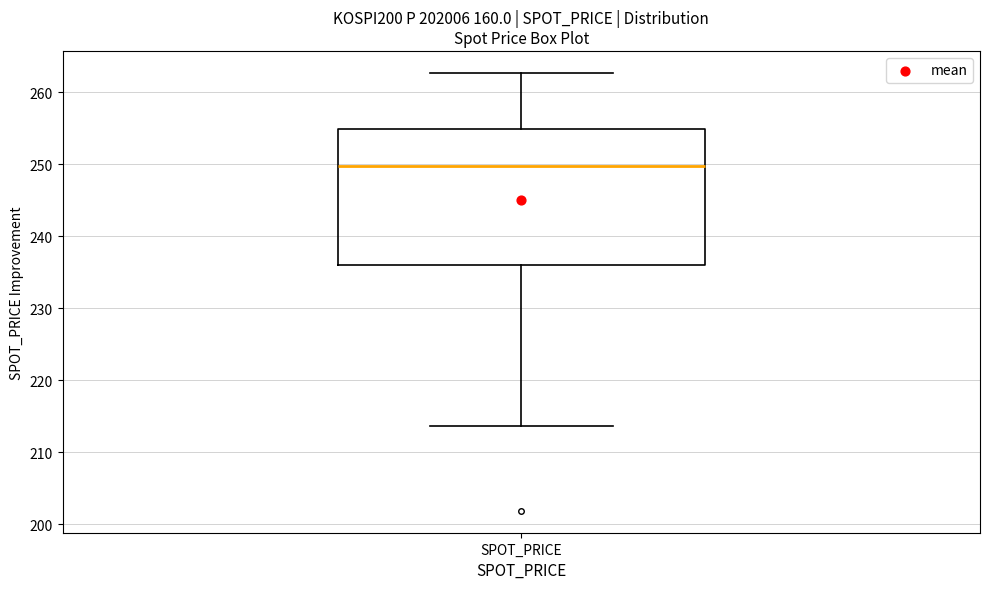

Read this box plot against the y-axis: the position of the median line, the range covered by the box, and the ends of both whiskers. The values are not printed on the chart, so give them approximately, as read against the axis.

median 250, box 236 to 255, whiskers 214 to 263